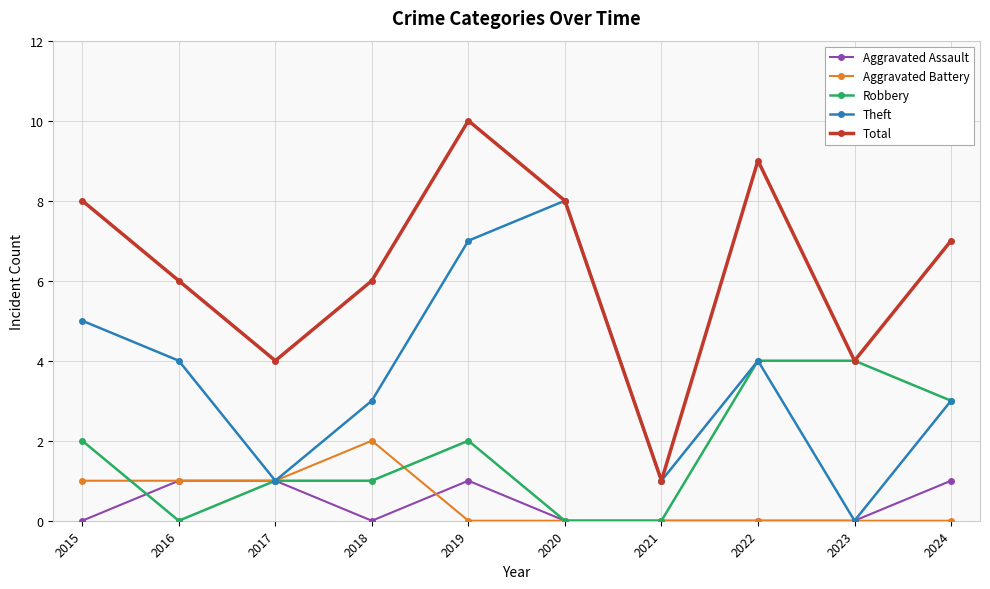

At 2018, list the series in order from smallest to largest.

Aggravated Assault, Robbery, Aggravated Battery, Theft, Total